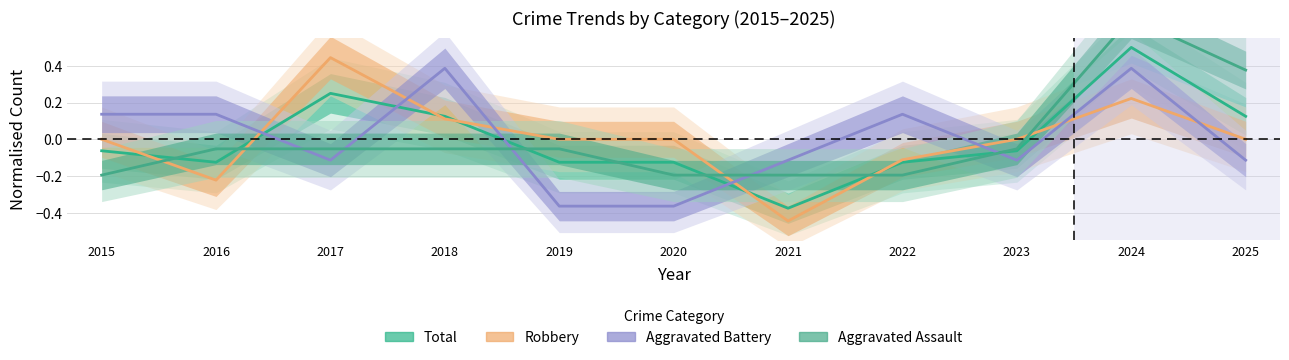

Where is Aggravated Assault nearest to the value 0?

2016